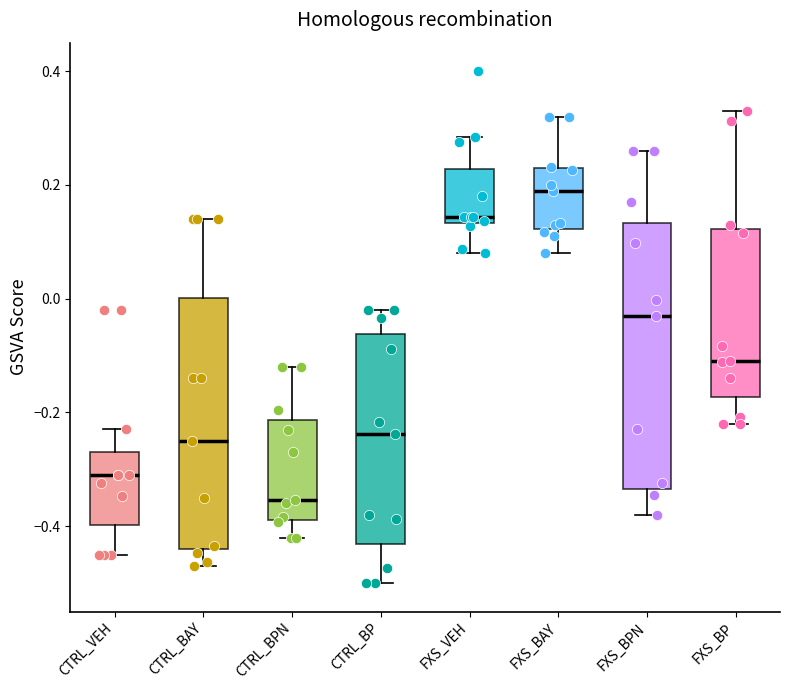

Comparing the boxes themselves (not the whiskers), which one is the tallest?

FXS_BPN